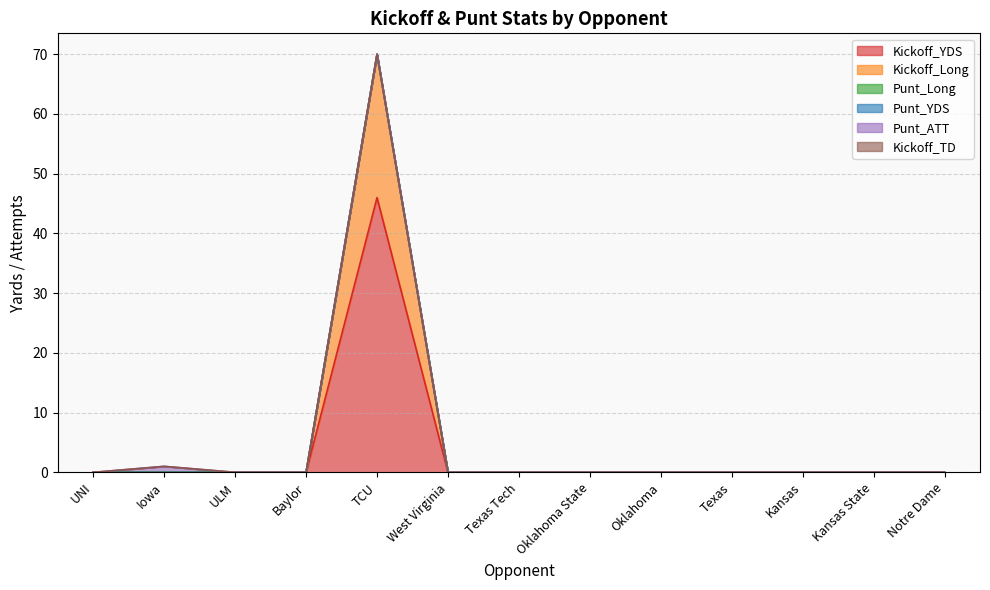

True or false: Punt_Long and Kickoff_YDS intersect in this chart.

False